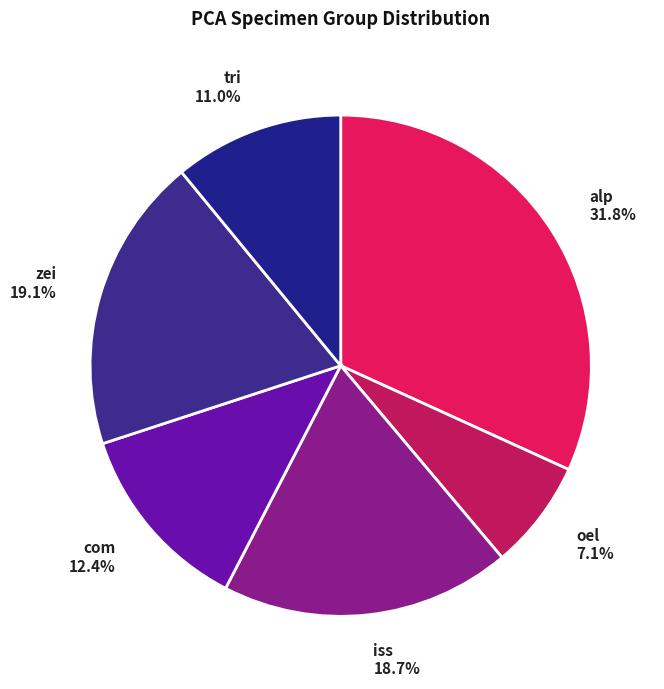

The zei slice represents 9% of the pie. True or false?

False